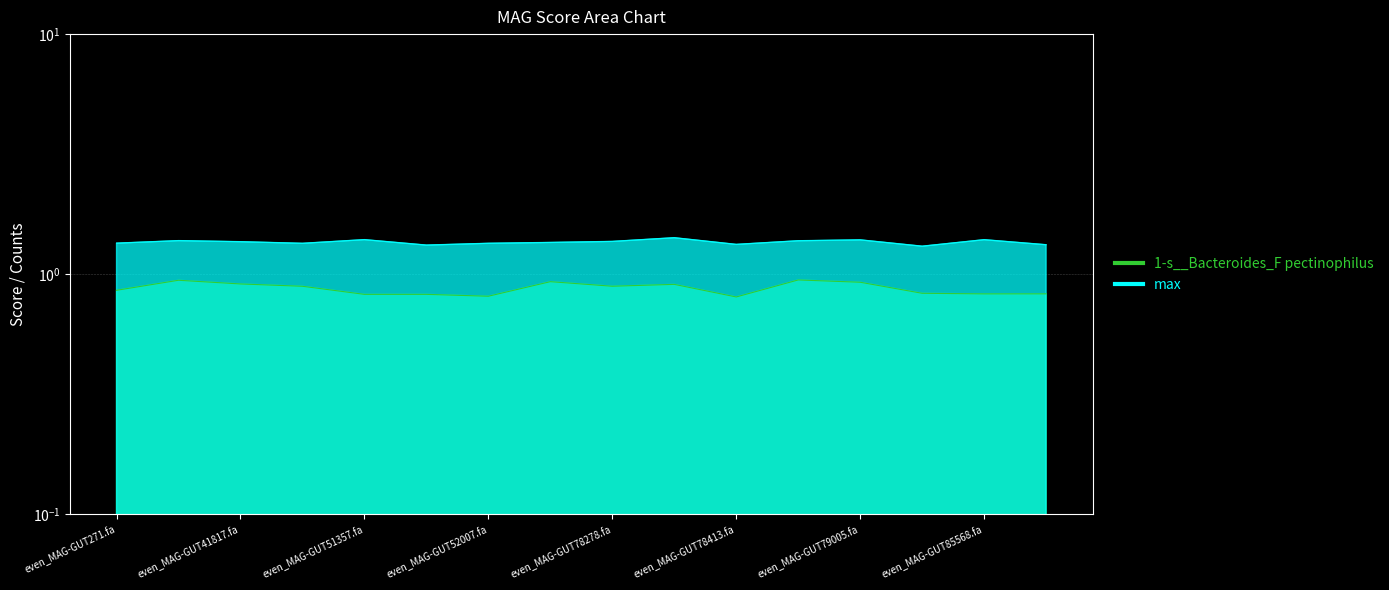

Reading right to left, extract all data points from this chart.

1-s__Bacteroides_F pectinophilus (line): 0.8	0.8	0.8	0.9	0.9	0.8	0.9	0.9	0.9	0.8	0.8	0.8	0.9	0.9	0.9	0.9
max (line): 1.3	1.4	1.3	1.4	1.4	1.3	1.4	1.4	1.4	1.3	1.3	1.4	1.3	1.4	1.4	1.3